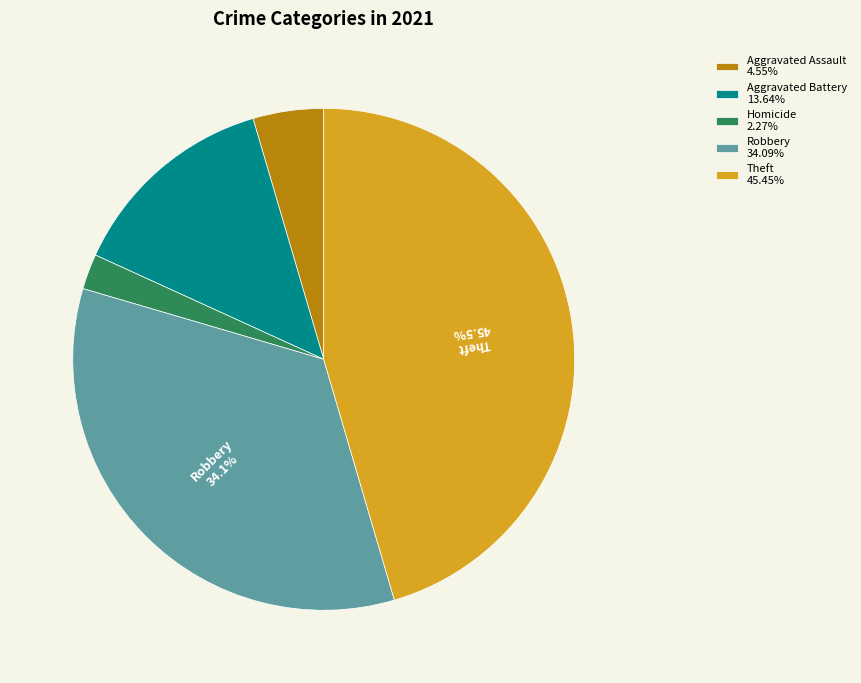

Does any single category account for the majority?

No